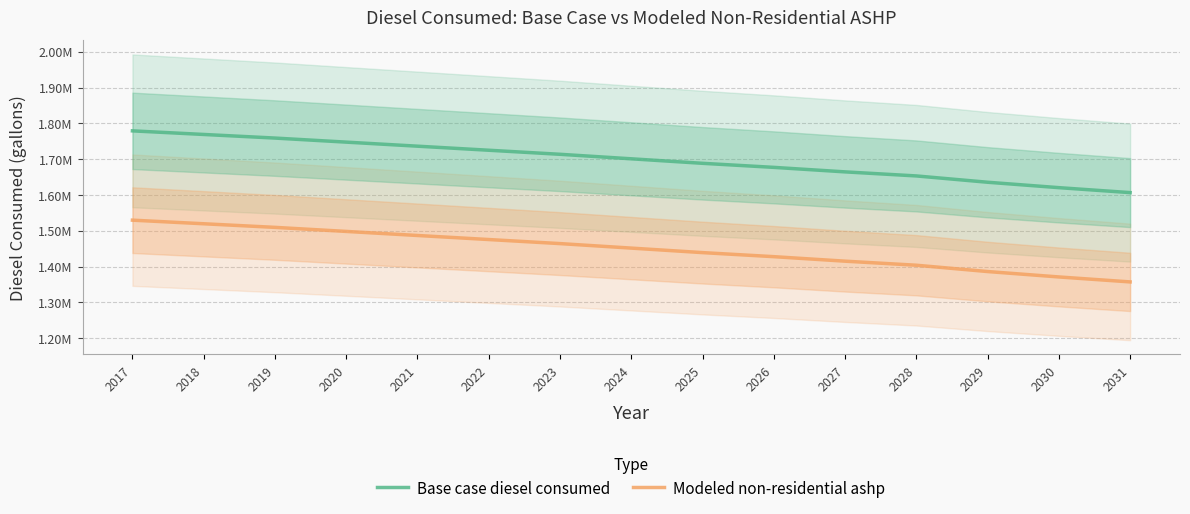

True or false: Modeled non-residential ashp has more than 1 points higher than both neighbors.

False